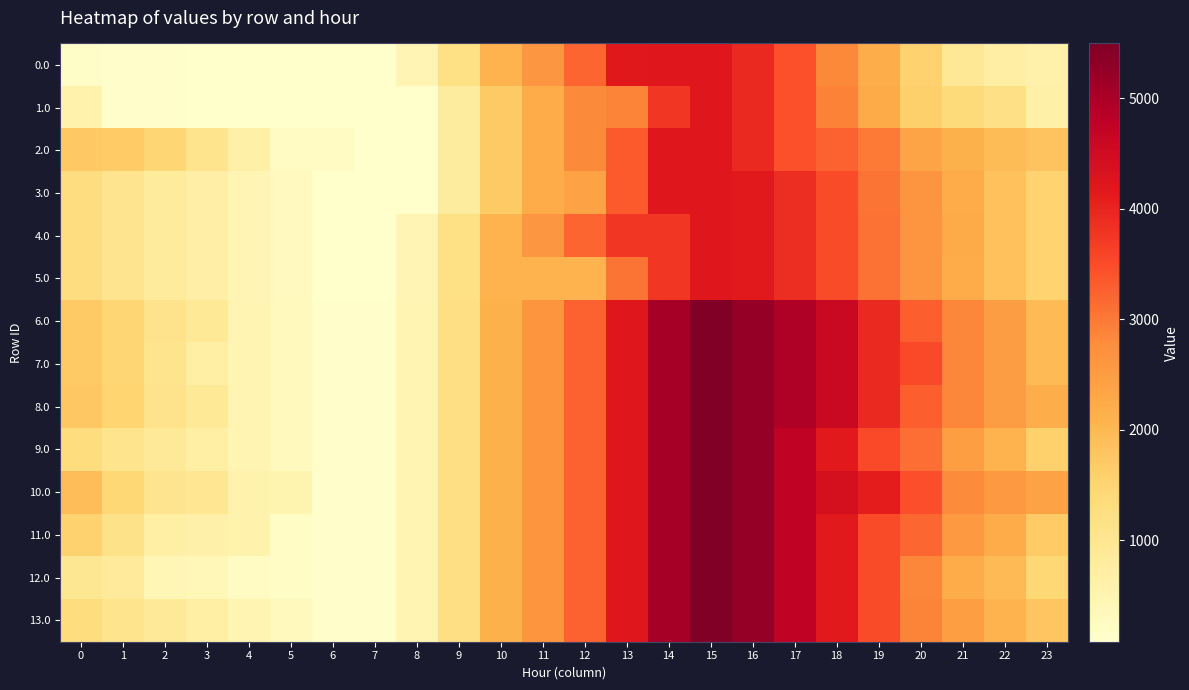

Reading right to left, what are all the values shown in this chart?

0.0: 23=602.7	22=715.1	21=909.3	20=1554.2	19=2190.4	18=2846.1	17=3438.7	16=3938.6	15=4192.0	14=4192.0	13=4169.0	12=3215.9	11=2602.7	10=2091.9	9=1184.9	8=475.1	7=83.8	6=83.8	5=91.9	4=95.7	3=100.7	2=105.1	1=115.5	0=165.5
1.0: 23=652.4	22=1168.8	21=1363.1	20=1603.8	19=2240.1	18=2895.8	17=3438.7	16=3938.6	15=4192.0	14=3753.4	13=2891.8	12=2824.7	11=2211.4	10=1700.6	9=793.5	8=83.8	7=83.8	6=83.8	5=91.9	4=95.7	3=100.7	2=105.1	1=115.5	0=569.5
2.0: 23=1814.8	22=1927.2	21=2121.4	20=2362.2	19=2998.4	18=3250.2	17=3438.7	16=3938.6	15=4192.0	14=4192.0	13=3330.4	12=2824.7	11=2211.4	10=1700.6	9=793.5	8=83.8	7=83.8	6=235.4	5=243.5	4=651.4	3=1060.3	2=1468.8	1=1682.0	0=1732.0
3.0: 23=1542.3	22=1839.5	21=2218.6	20=2644.2	19=3061.3	18=3497.9	17=3877.1	16=4157.8	15=4192.0	14=4192.0	13=3330.4	12=2377.4	11=2211.4	10=1700.6	9=793.5	8=83.8	7=83.8	6=83.8	5=276.8	4=465.4	3=655.2	2=844.5	1=1039.8	0=1274.6
4.0: 23=1542.3	22=1845.4	21=2224.5	20=2650.1	19=3067.1	18=3503.7	17=3877.1	16=4157.8	15=4192.0	14=3753.4	13=3753.4	12=3215.9	11=2602.7	10=2091.9	9=1184.9	8=475.1	7=83.8	6=83.8	5=276.8	4=465.4	3=655.2	2=844.5	1=1039.8	0=1274.6
5.0: 23=1542.3	22=1839.5	21=2218.6	20=2650.1	19=3067.1	18=3503.7	17=3877.1	16=4157.8	15=4192.0	14=3753.4	13=3044.9	12=2091.9	11=2091.9	10=2091.9	9=1184.9	8=475.1	7=83.8	6=83.8	5=276.8	4=465.4	3=655.2	2=844.5	1=1039.8	0=1274.6
6.0: 23=1974.6	22=2491.1	21=2870.2	20=3295.8	19=3932.0	18=4587.8	17=4961.2	16=5241.9	15=5495.3	14=5056.7	13=4195.1	12=3242.0	11=2628.8	10=2118.0	9=1210.9	8=501.2	7=109.9	6=109.9	5=302.9	4=491.5	3=900.5	2=1089.7	1=1472.1	0=1706.9
7.0: 23=1974.6	22=2491.1	21=2870.2	20=3515.0	19=3932.0	18=4587.8	17=4961.2	16=5241.9	15=5495.3	14=5056.7	13=4195.1	12=3242.0	11=2628.8	10=2118.0	9=1210.9	8=501.2	7=109.9	6=109.9	5=302.9	4=491.5	3=681.3	2=1057.6	1=1472.1	0=1706.9
8.0: 23=2193.8	22=2491.1	21=2870.2	20=3295.8	19=3932.0	18=4587.8	17=4961.2	16=5241.9	15=5495.3	14=5056.7	13=4195.1	12=3242.0	11=2628.8	10=2118.0	9=1210.9	8=501.2	7=109.9	6=109.9	5=302.9	4=491.5	3=900.5	2=1089.7	1=1504.2	0=1739.0
9.0: 23=1568.3	22=2084.8	21=2463.9	20=3108.7	19=3525.7	18=4149.4	17=4742.0	16=5241.9	15=5495.3	14=5056.7	13=4195.1	12=3242.0	11=2628.8	10=2118.0	9=1210.9	8=501.2	7=109.9	6=109.9	5=302.9	4=491.5	3=681.3	2=870.5	1=1065.8	0=1300.7
10.0: 23=2395.6	22=2558.6	21=2803.3	20=3448.1	19=4084.3	18=4386.6	17=4742.0	16=5241.9	15=5495.3	14=5056.7	13=4195.1	12=3242.0	11=2628.8	10=2118.0	9=1210.9	8=501.2	7=109.9	6=109.9	5=522.0	4=576.4	3=985.3	2=1040.2	1=1454.7	0=1908.7
11.0: 23=1688.5	22=2205.0	21=2566.1	20=3210.9	19=3493.6	18=4149.4	17=4742.0	16=5241.9	15=5495.3	14=5056.7	13=4195.1	12=3242.0	11=2628.8	10=2118.0	9=1210.9	8=501.2	7=109.9	6=109.9	5=168.5	4=576.4	3=631.8	2=686.7	1=1101.2	0=1555.2
12.0: 23=1451.4	22=1967.9	21=2212.6	20=2857.4	19=3493.6	18=4149.4	17=4742.0	16=5241.9	15=5495.3	14=5056.7	13=4195.1	12=3242.0	11=2628.8	10=2118.0	9=1210.9	8=501.2	7=109.9	6=109.9	5=168.5	4=222.8	3=394.6	2=449.6	1=864.0	0=964.5
13.0: 23=1787.5	22=2084.8	21=2463.9	20=2889.5	19=3493.6	18=4149.4	17=4742.0	16=5241.9	15=5495.3	14=5056.7	13=4195.1	12=3242.0	11=2628.8	10=2118.0	9=1210.9	8=501.2	7=109.9	6=109.9	5=302.9	4=491.5	3=681.3	2=870.5	1=1065.8	0=1300.7